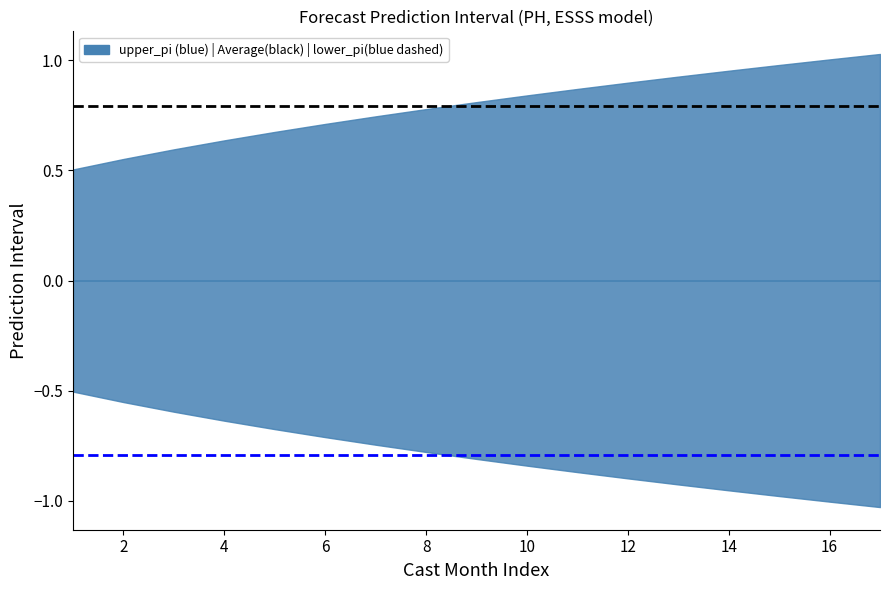

Is the value of Average lower_pi at 0 greater than the value of Average upper_pi at 0?

No